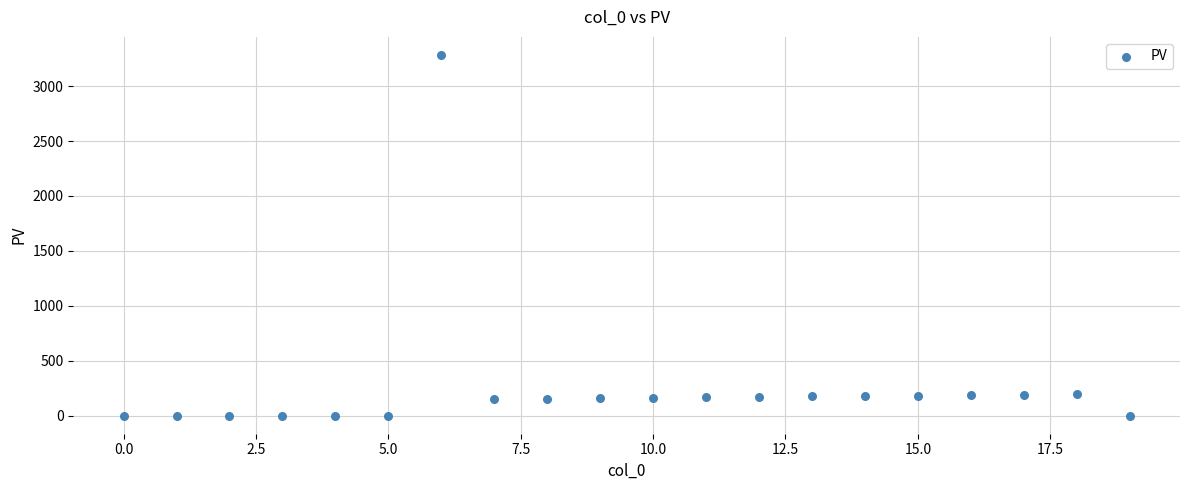

What is the range of Y values (max minus min)?

3284